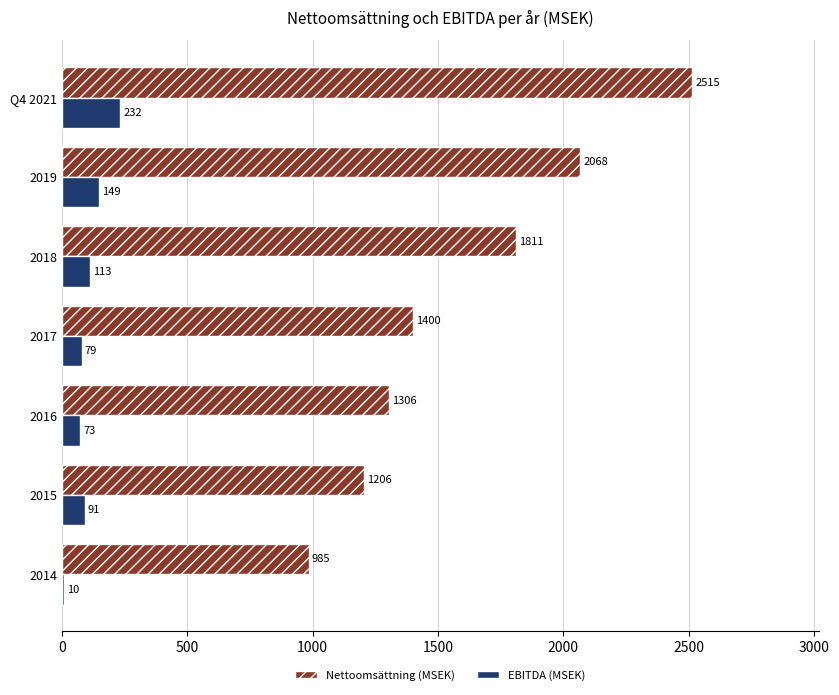

List the series in order of their overall mean, lowest first.

EBITDA (MSEK), Nettoomsättning (MSEK)